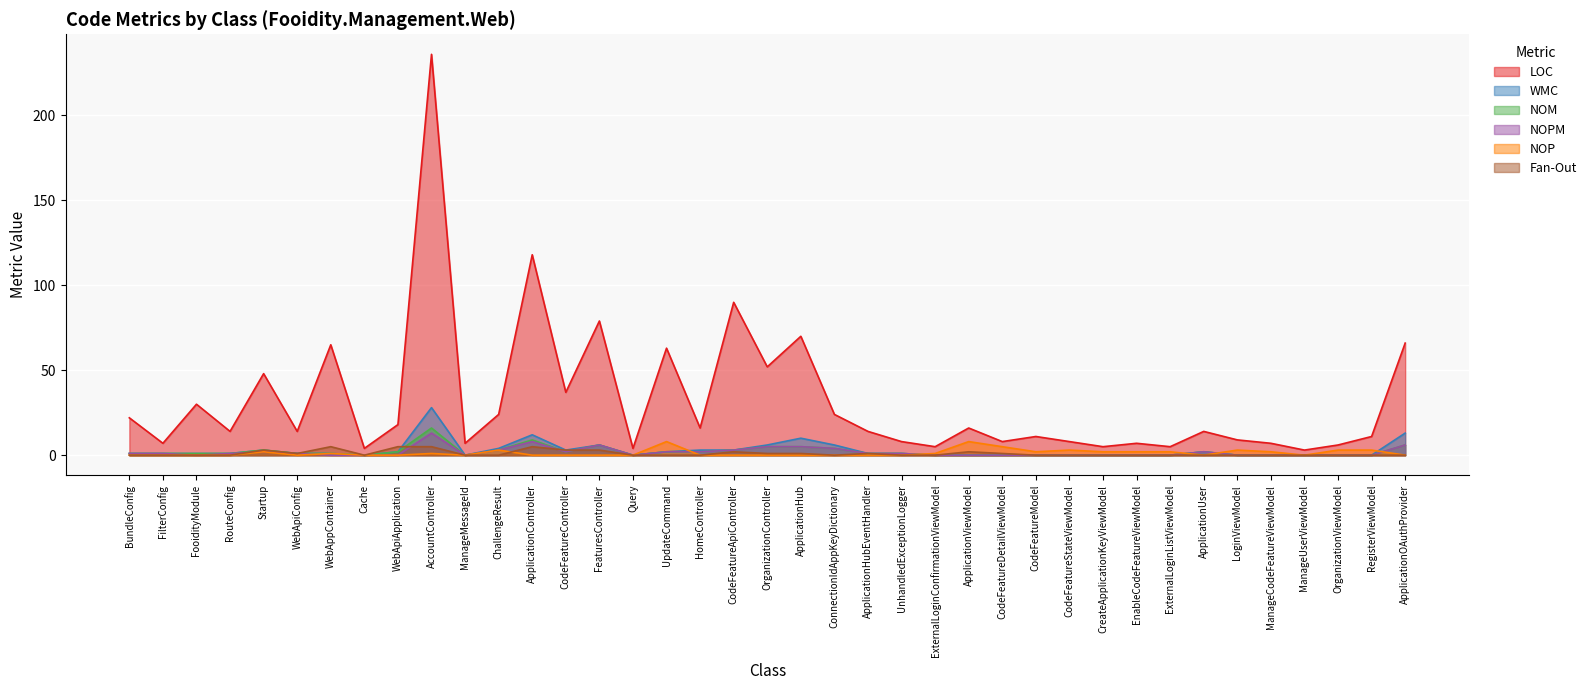

True or false: Fan-Out and LOC intersect in this chart.

False